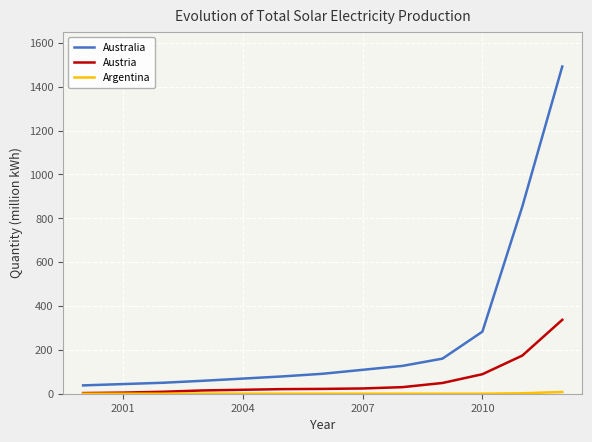

Which series has the widest spread of values?

Australia